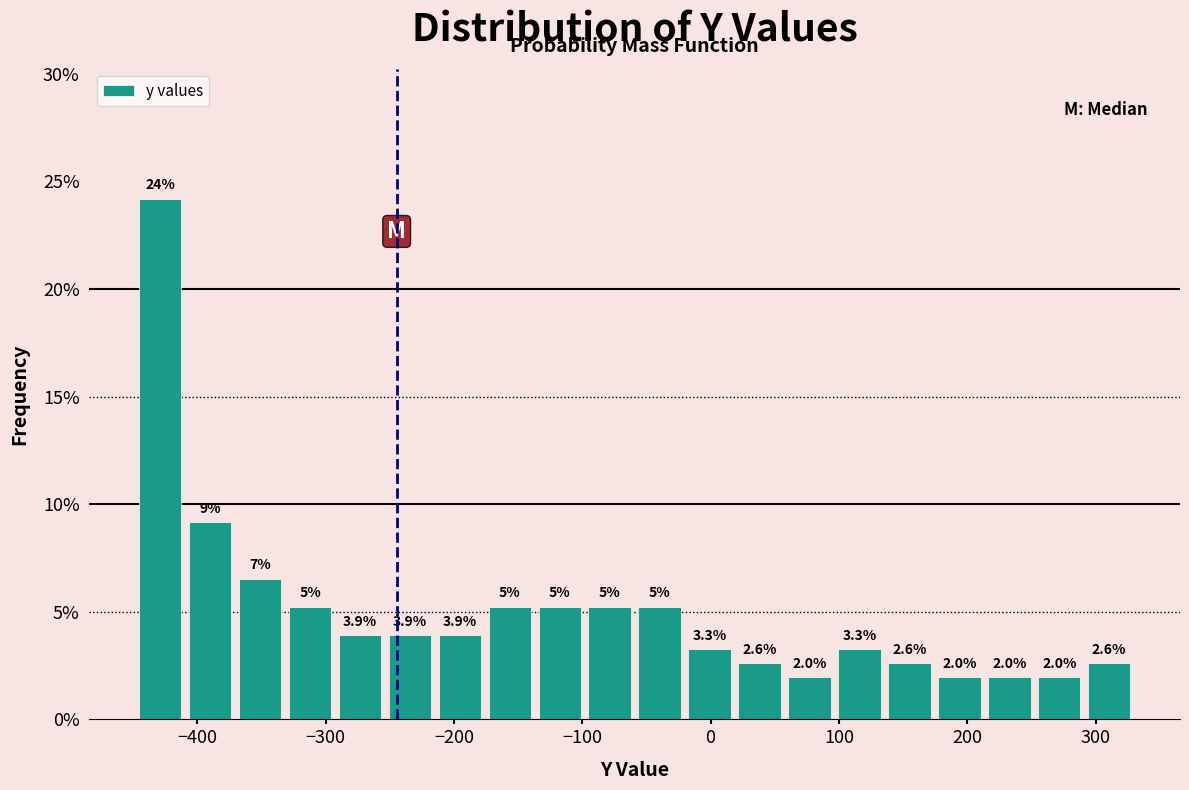

Read against the x-axis, roughly where is the centre of the tallest bar?

-430